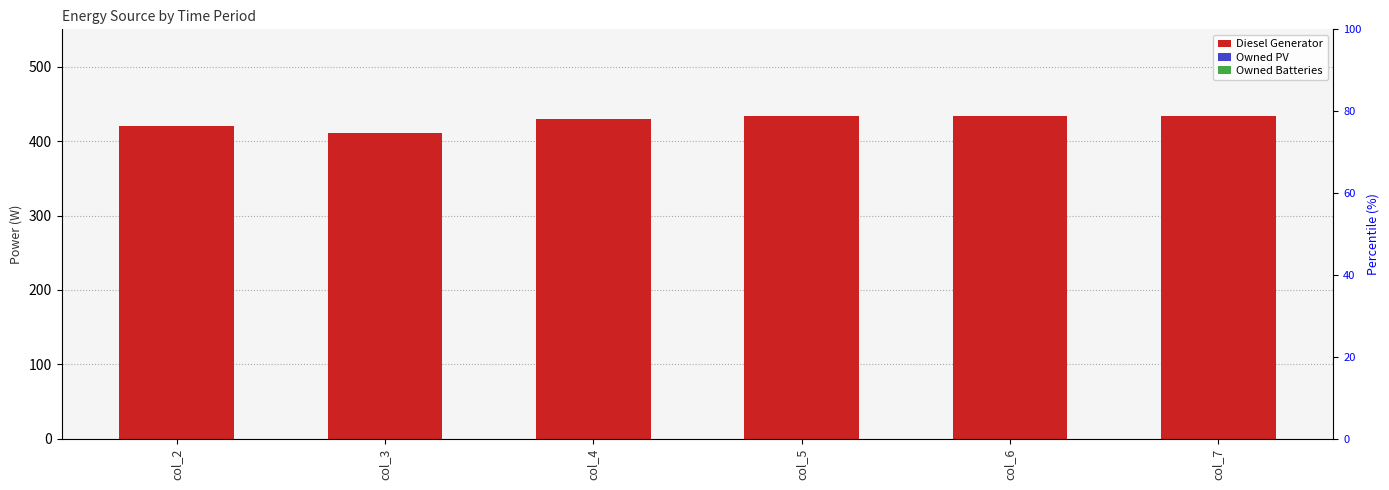

What is the value of the Diesel Generator bar at the 2nd from the left?

411